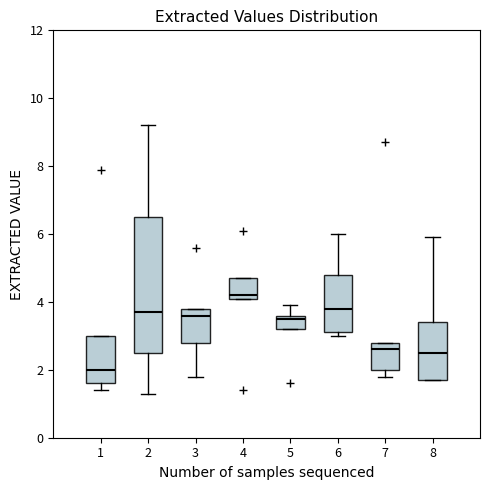

Which box has the highest median line?

4